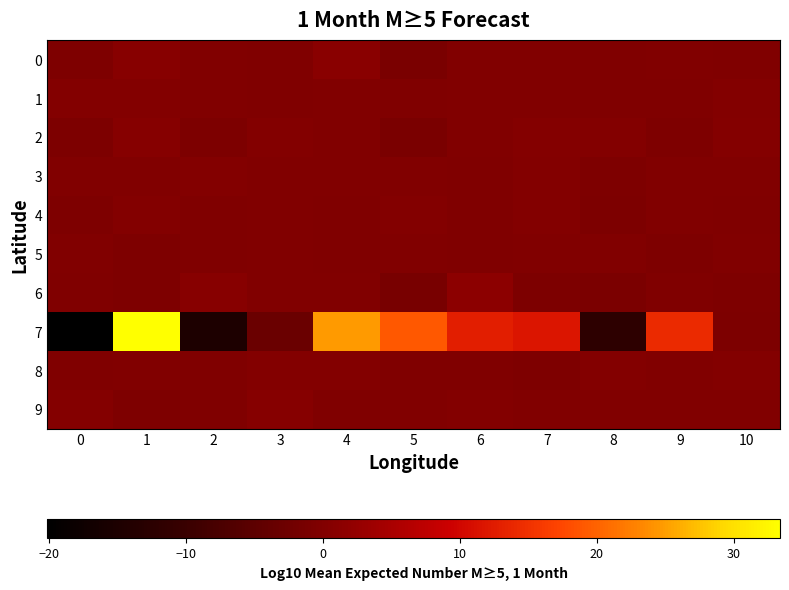

Which series changed the most between 5 and 10?

row_7